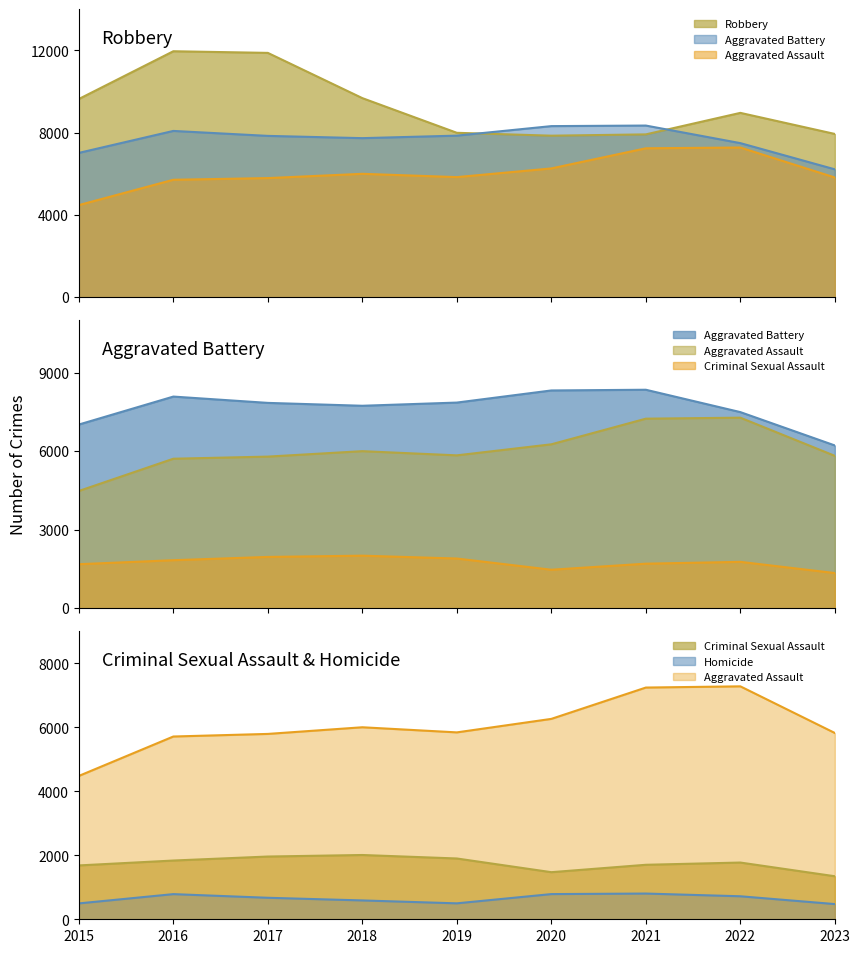

Where is Homicide nearest to the value 639?

2017